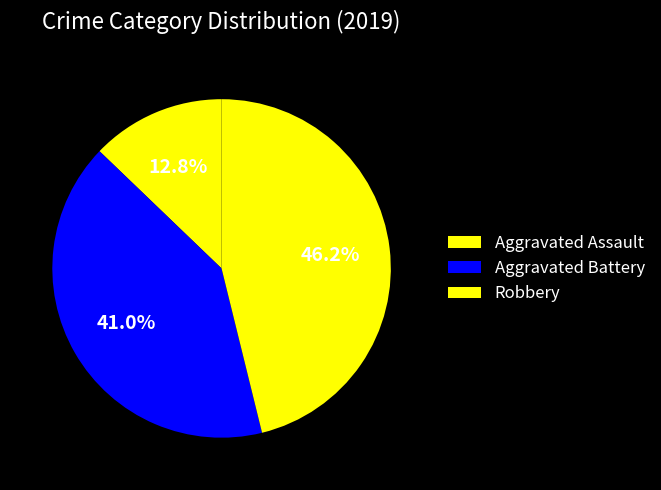

Does any single category account for the majority?

No